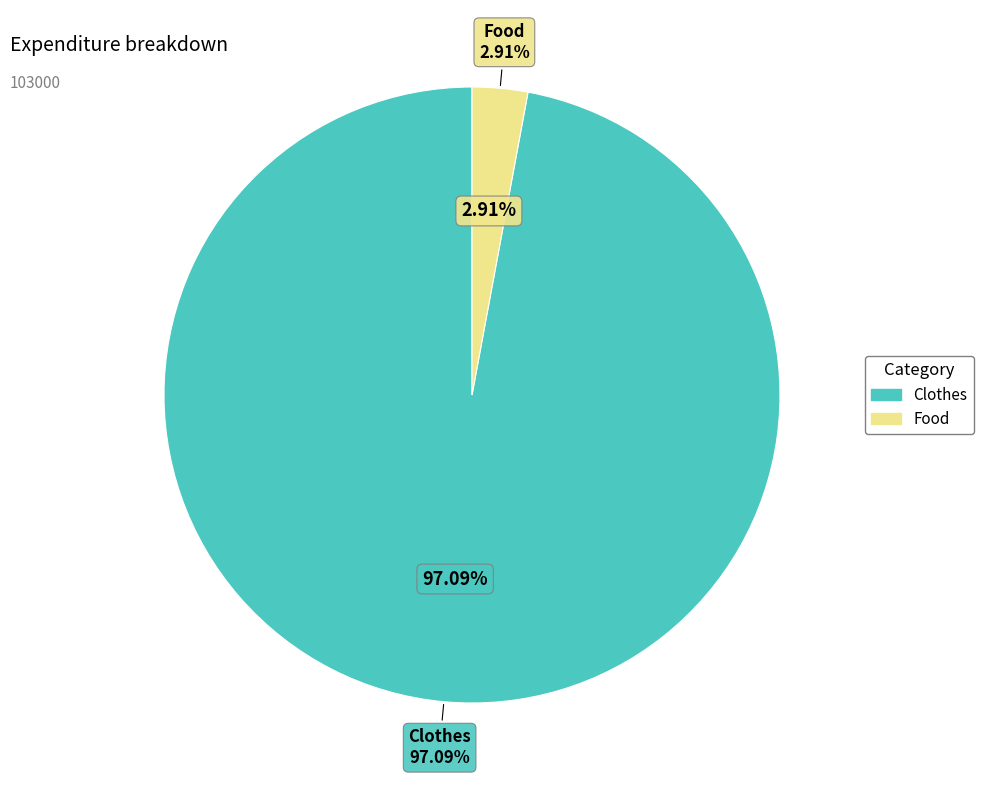

Which slice represents more than half of the pie?

Clothes